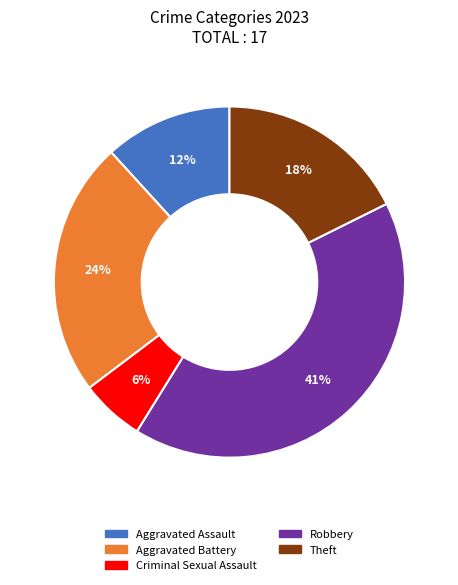

How many segments does this pie chart have?

5